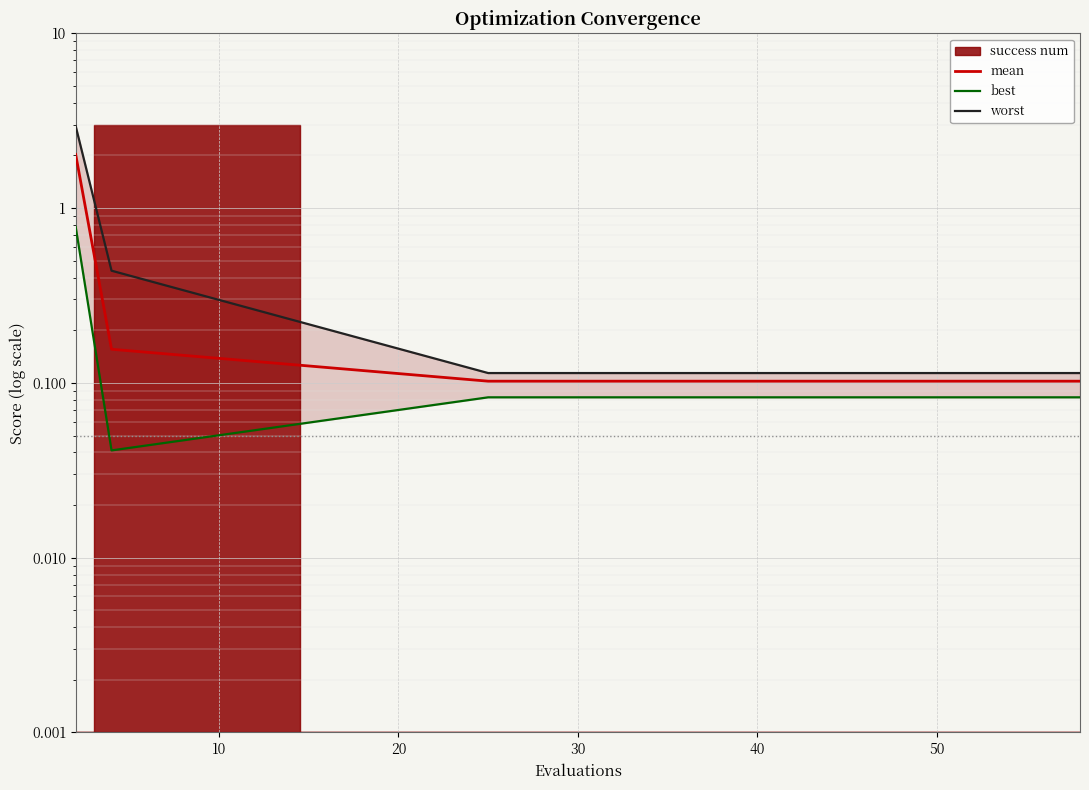

True or false: best and mean intersect in this chart.

False